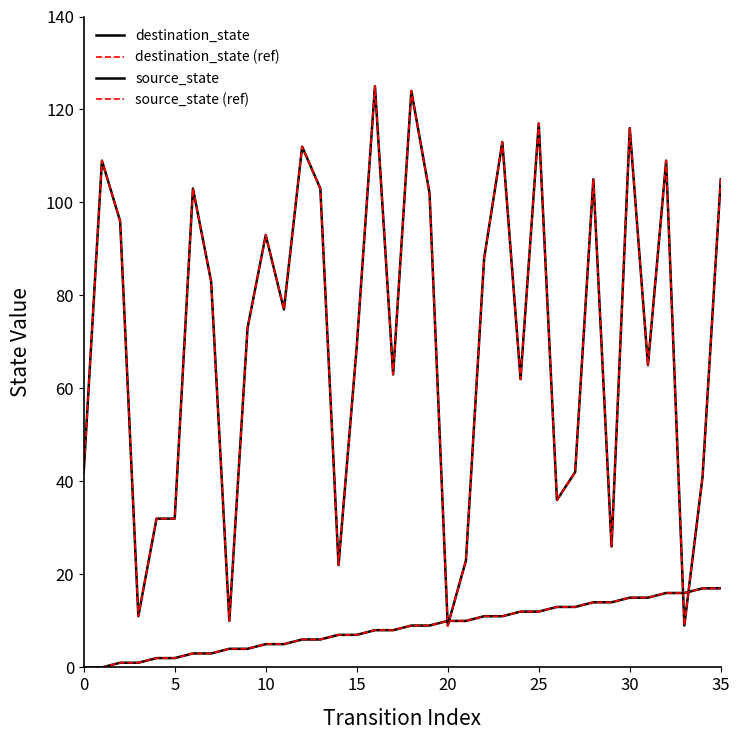

Does the chart display data point markers on the line(s)?

No